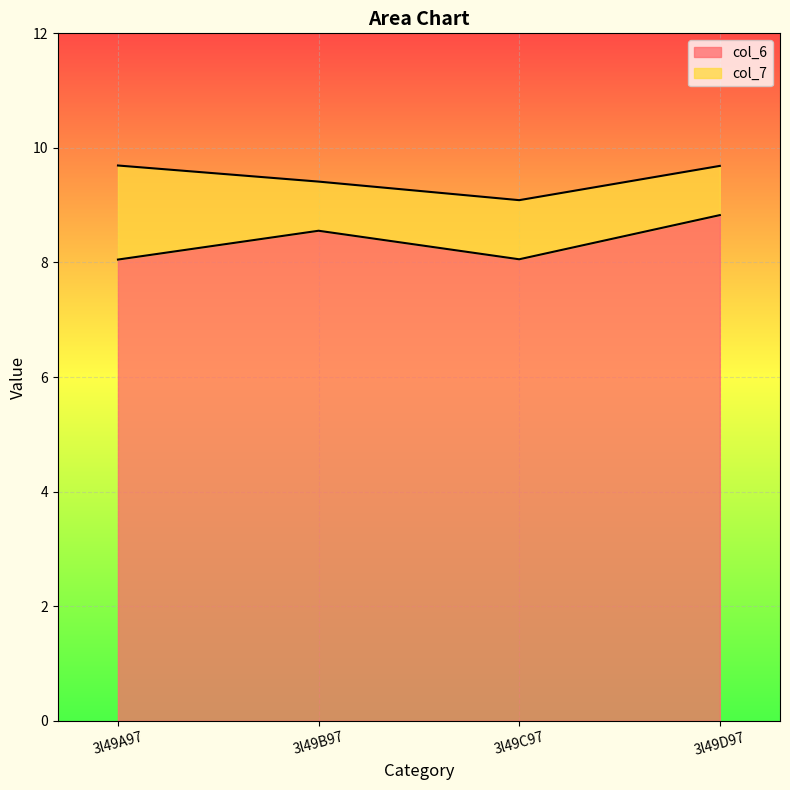

What is the average value of the col_6 series?

8.4